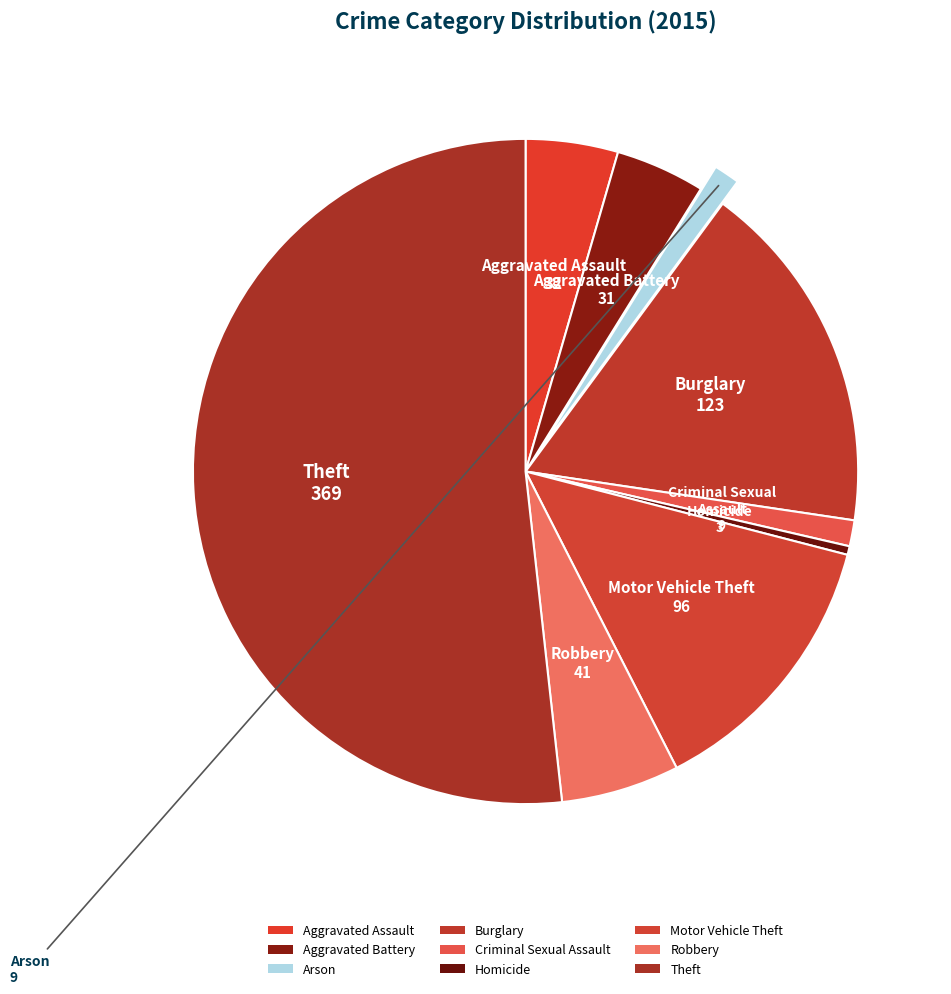

How many slices are in this pie chart?

9